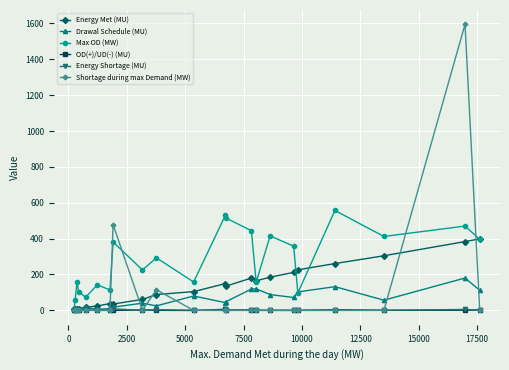

True or false: Shortage during max Demand (MW) has more than 1 interior local peaks.

True